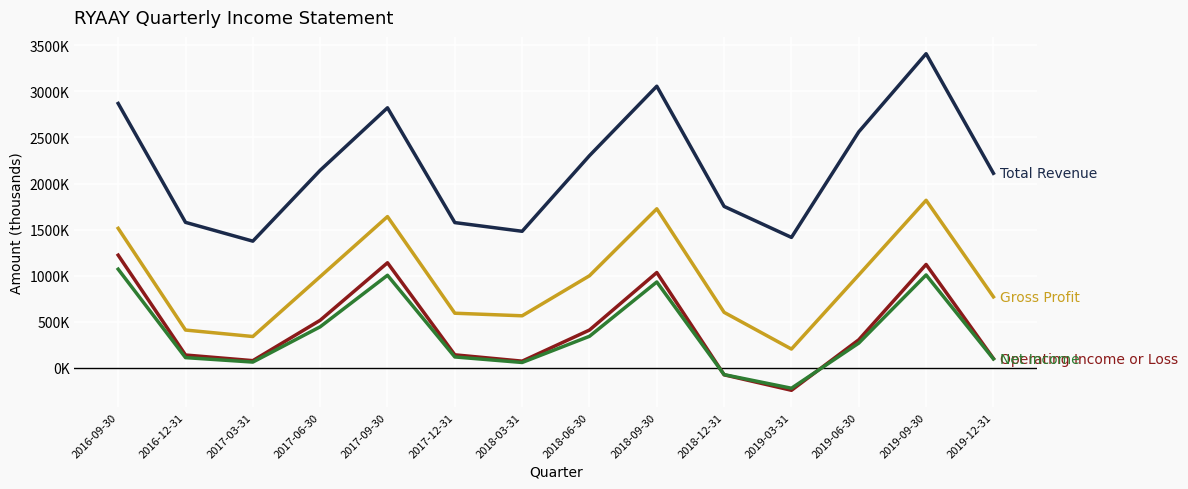

Does the chart have visible grid lines?

Yes